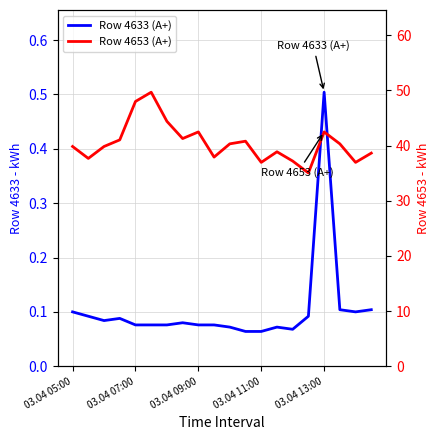

At how many categories does at least one series exceed 28?

20